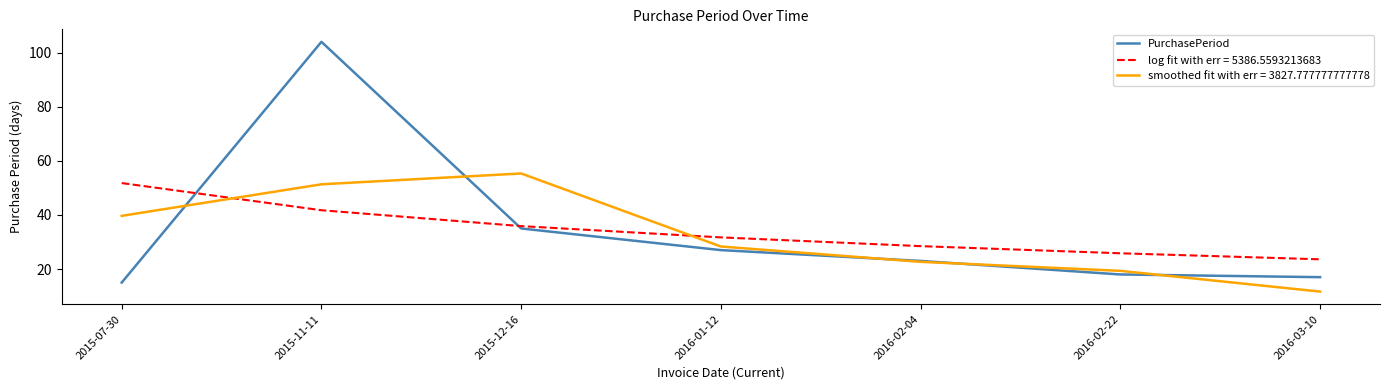

What position from the left is 2016-02-22?

6